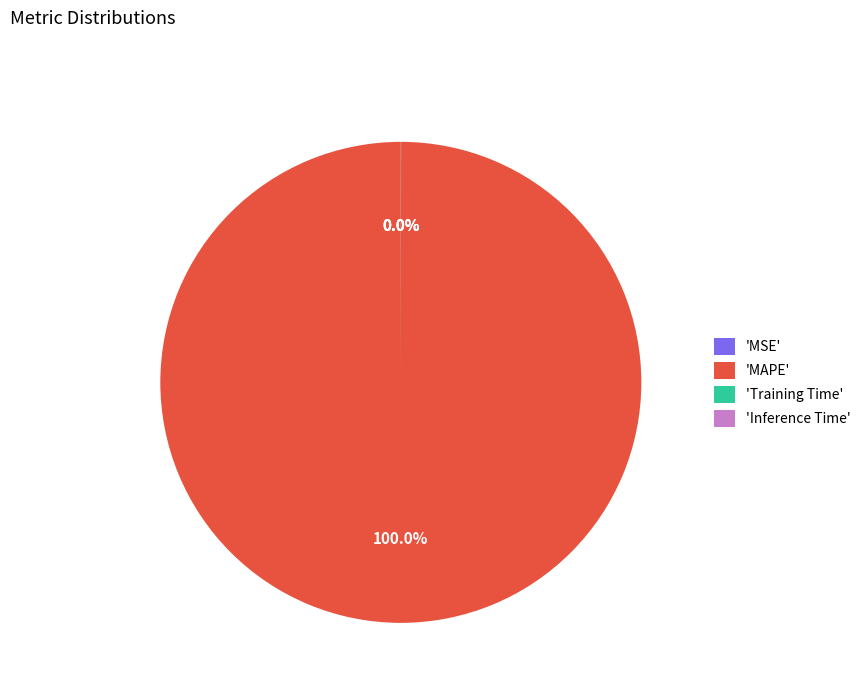

What is the largest slice in the pie chart?

'MAPE'